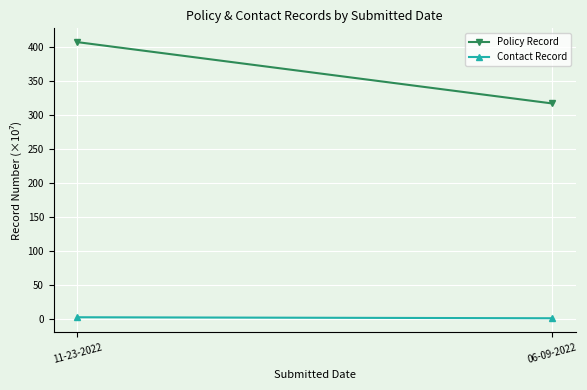

How many data points does each series have?

2